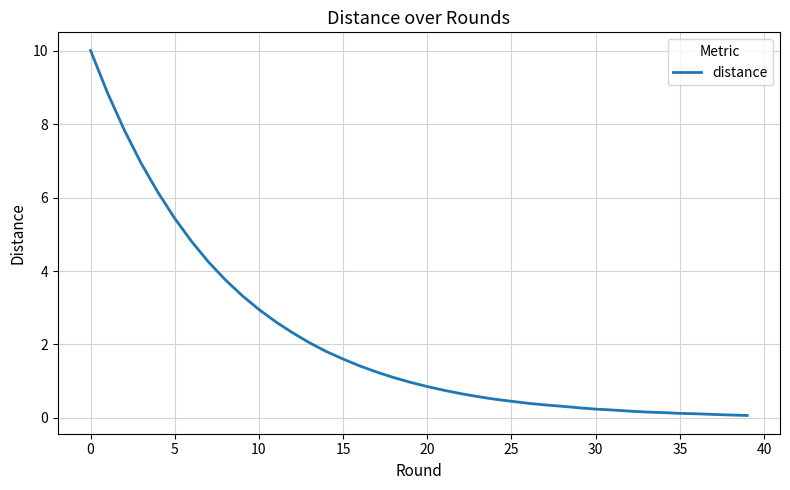

Is it true that the value at 20 is 0.5?

False